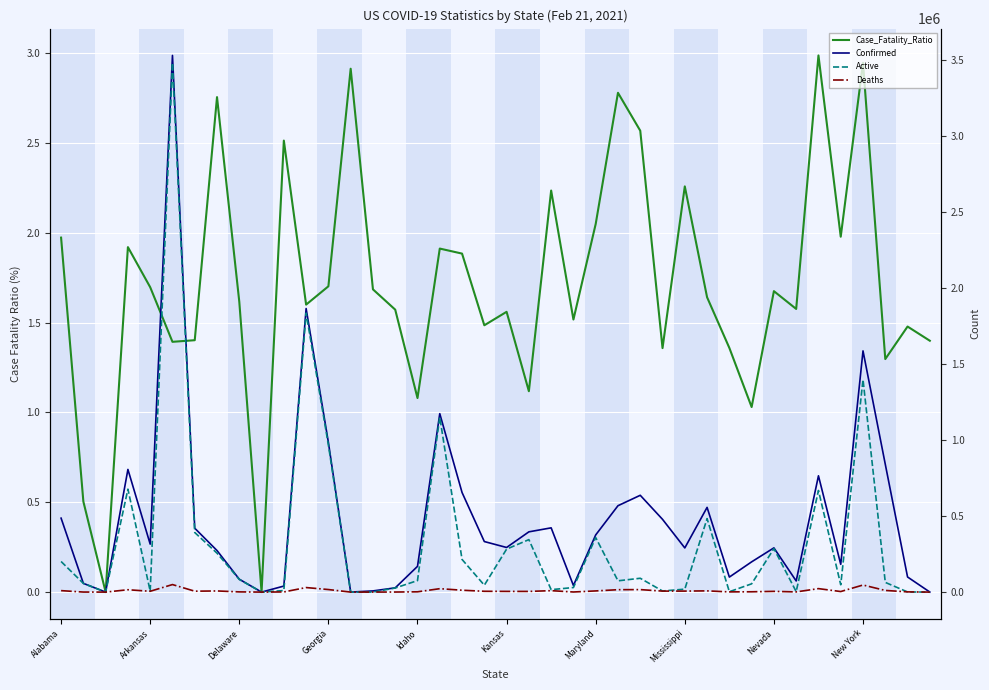

Rank the series at 10 from lowest to highest value.

Case_Fatality_Ratio, Deaths, Active, Confirmed